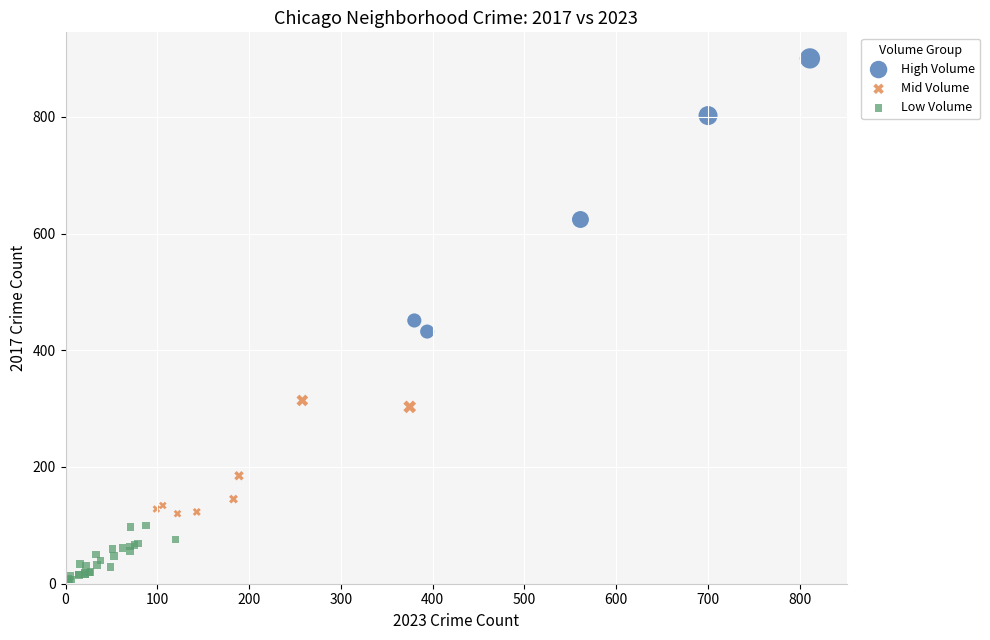

Which series reaches the minimum Y coordinate?

Low Volume